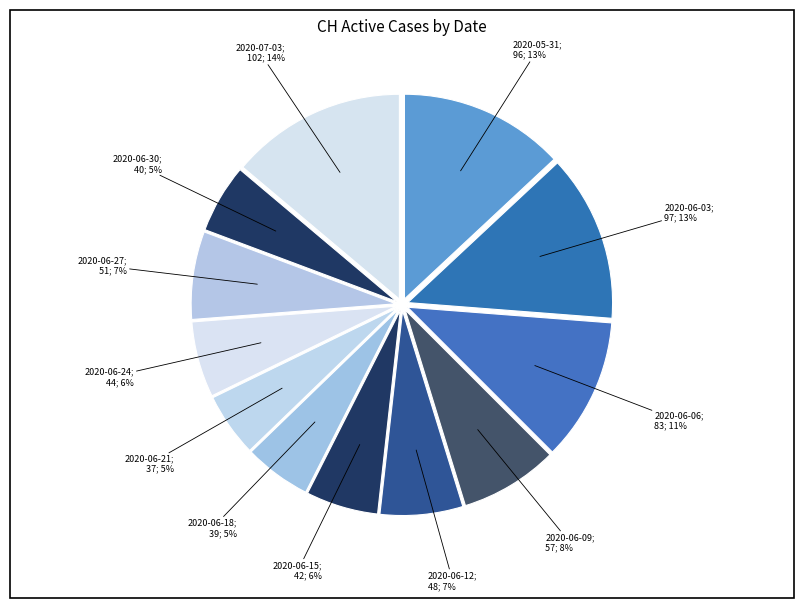

How many segments does this pie chart have?

12